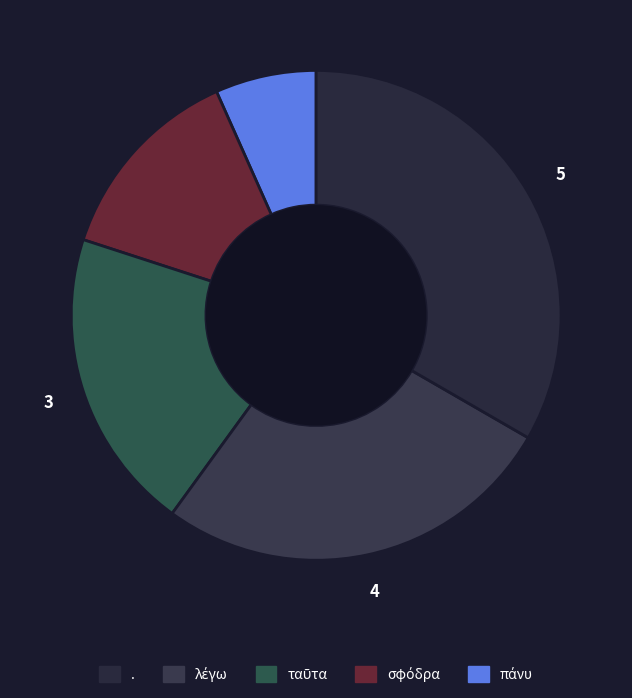

Is there a majority slice in this chart?

No